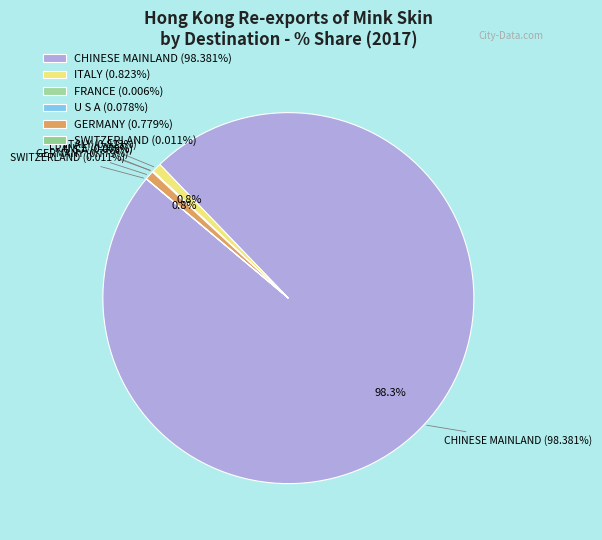

Rank the categories by value from lowest to highest.

AUSTRALIA, AUST/OCEANIA, NES, FRANCE, SWITZERLAND, U S A, GERMANY, ITALY, CHINESE MAINLAND